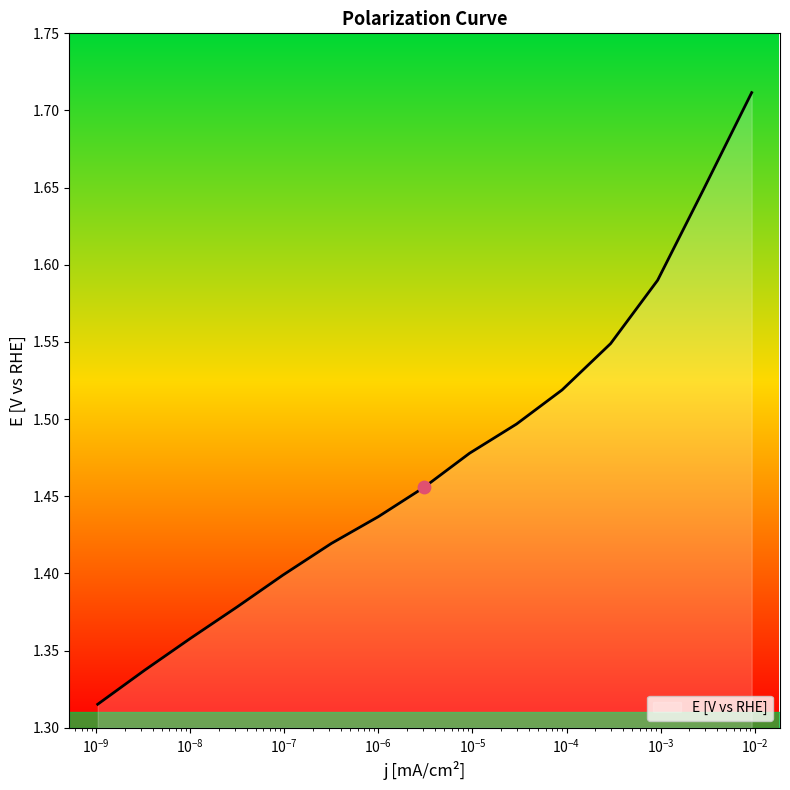

What is the difference between the maximum and minimum values?

0.4